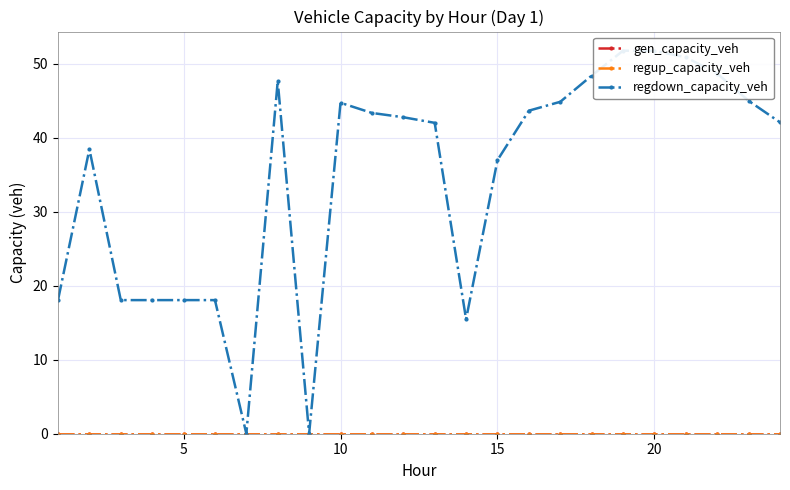

Rank the series by their maximum value, from lowest to highest.

gen_capacity_veh, regup_capacity_veh, regdown_capacity_veh